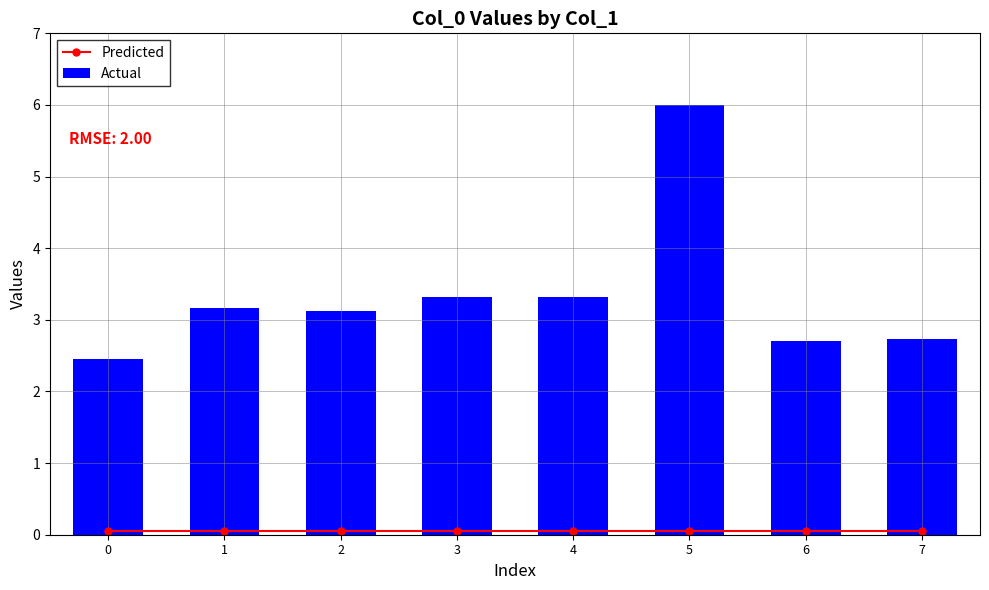

How many distinct data groups are displayed?

2